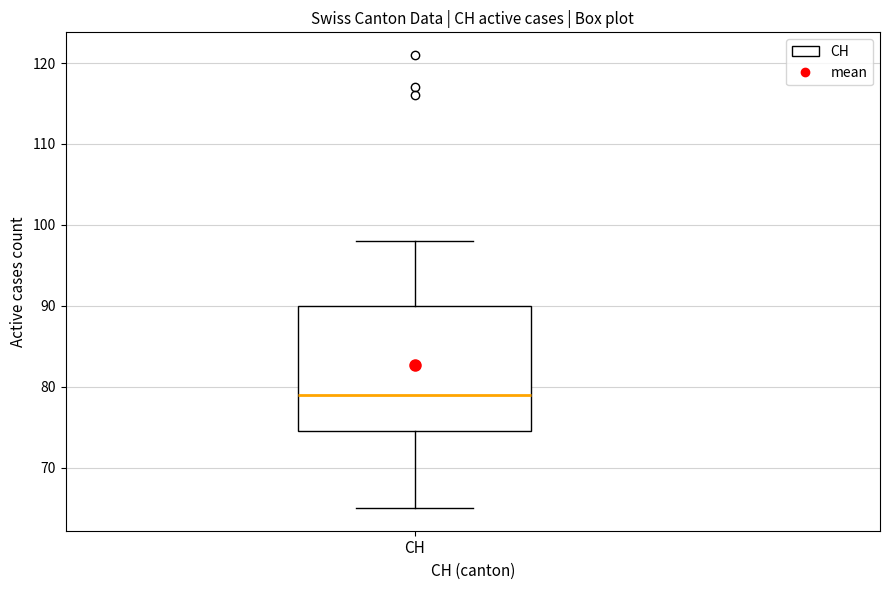

Read this box plot against the y-axis: the position of the median line, the range covered by the box, and the ends of both whiskers. The values are not printed on the chart, so give them approximately, as read against the axis.

median 79, box 75 to 90, whiskers 65 to 98